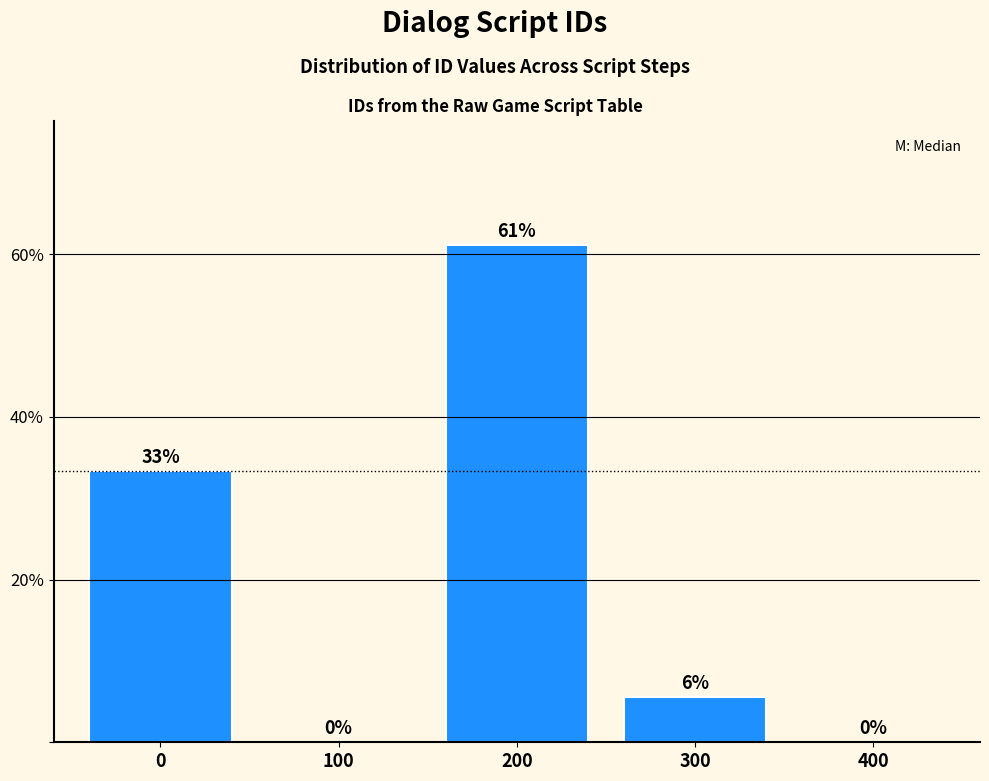

The value at 100 is -36.2. True or false?

False